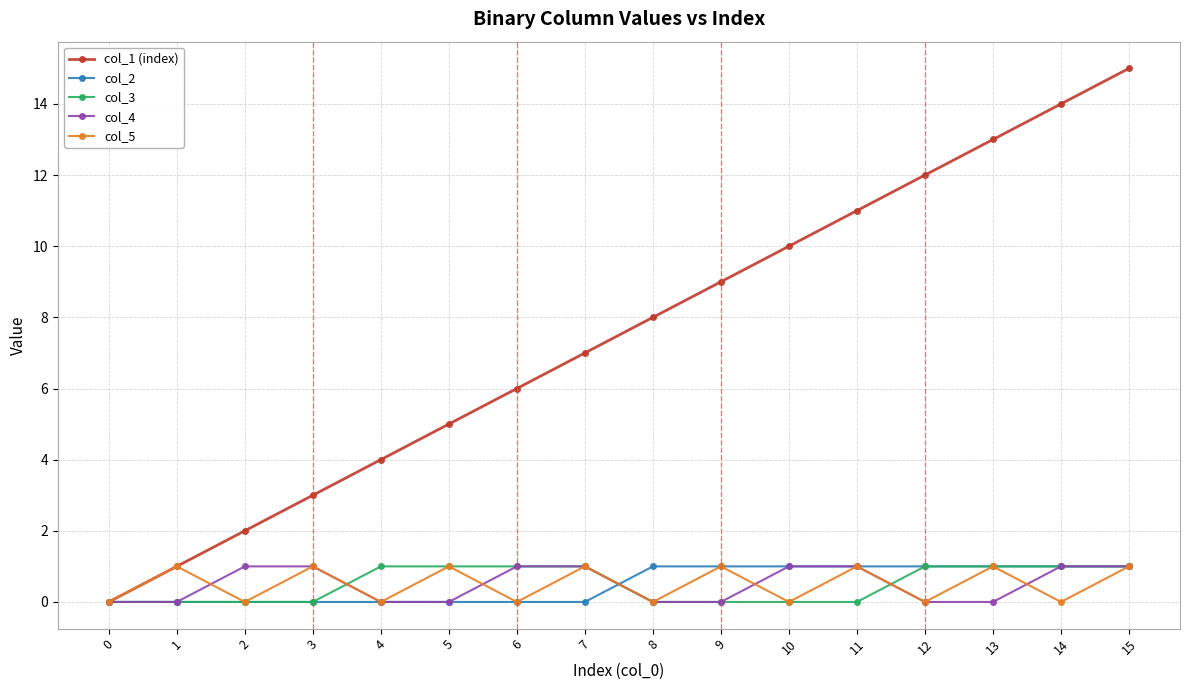

True or false: col_1 (index) has more than 0 points higher than both neighbors.

False